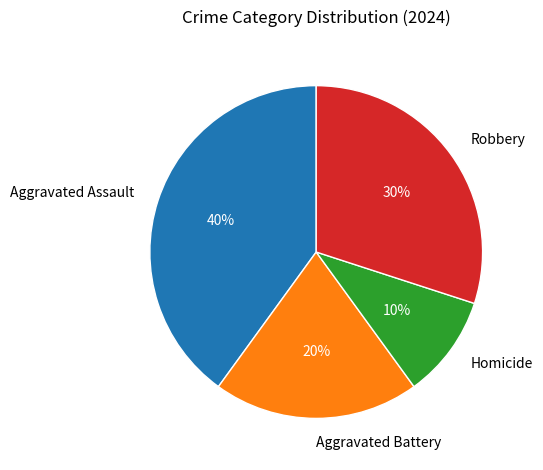

Which slice is the smallest?

Homicide